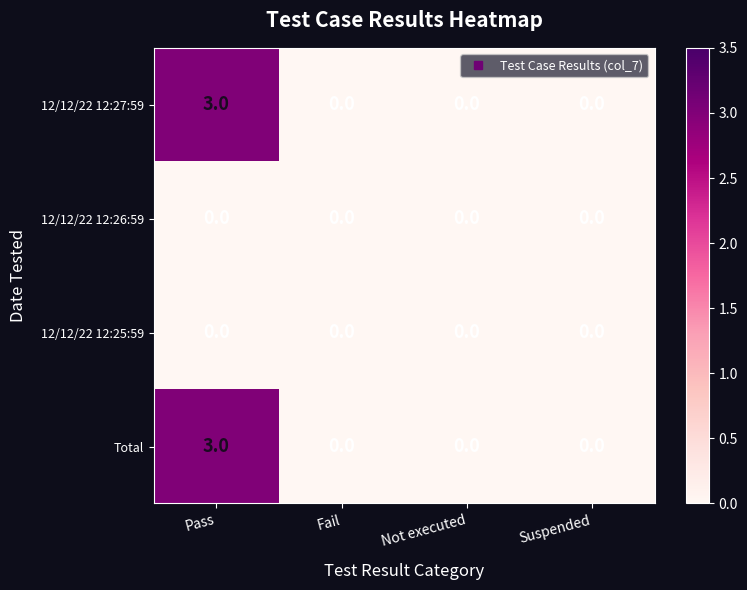

Reading left to right, list all the values displayed in this chart.

12/12/22 12:27:59: Pass=3	Fail=0	Not executed=0	Suspended=0
12/12/22 12:26:59: Pass=0	Fail=0	Not executed=0	Suspended=0
12/12/22 12:25:59: Pass=0	Fail=0	Not executed=0	Suspended=0
Total: Pass=3	Fail=0	Not executed=0	Suspended=0